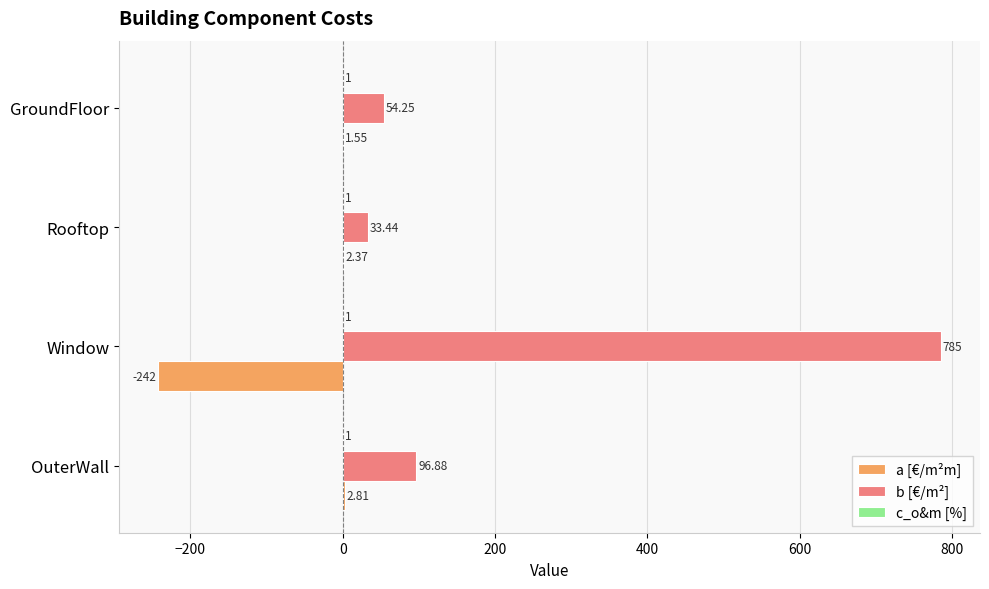

Where is a [€/m²m] nearest to the value -119?

GroundFloor